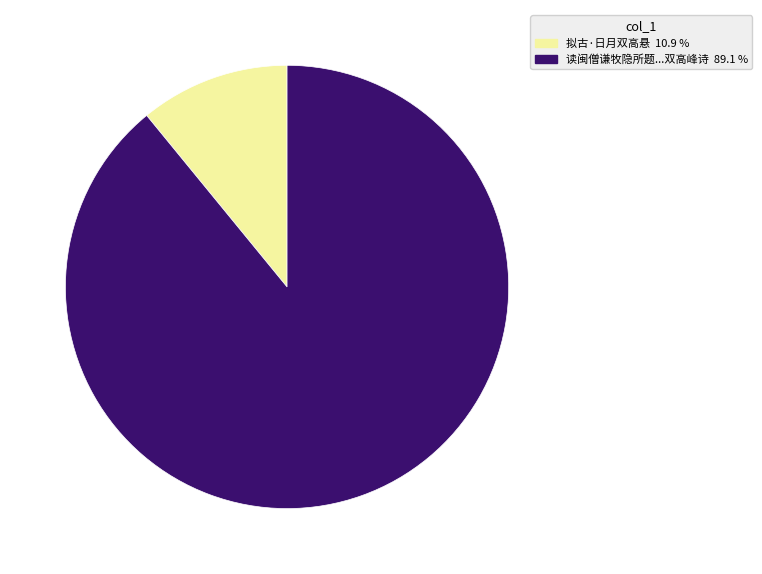

Is there a majority slice in this chart?

Yes